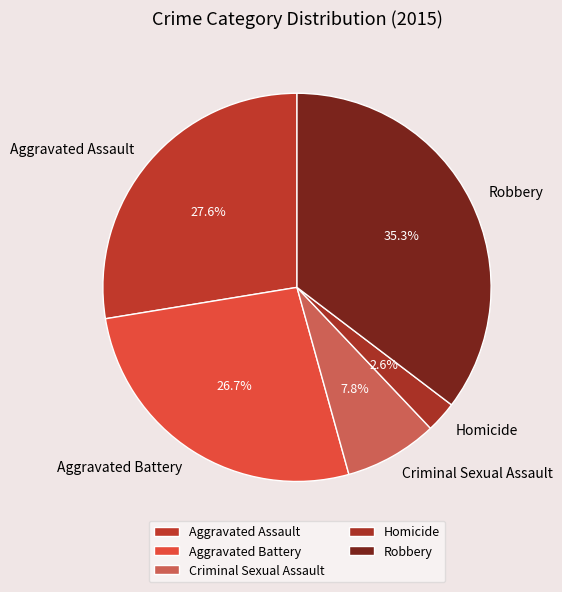

Does Homicide represent more than half of the total?

No